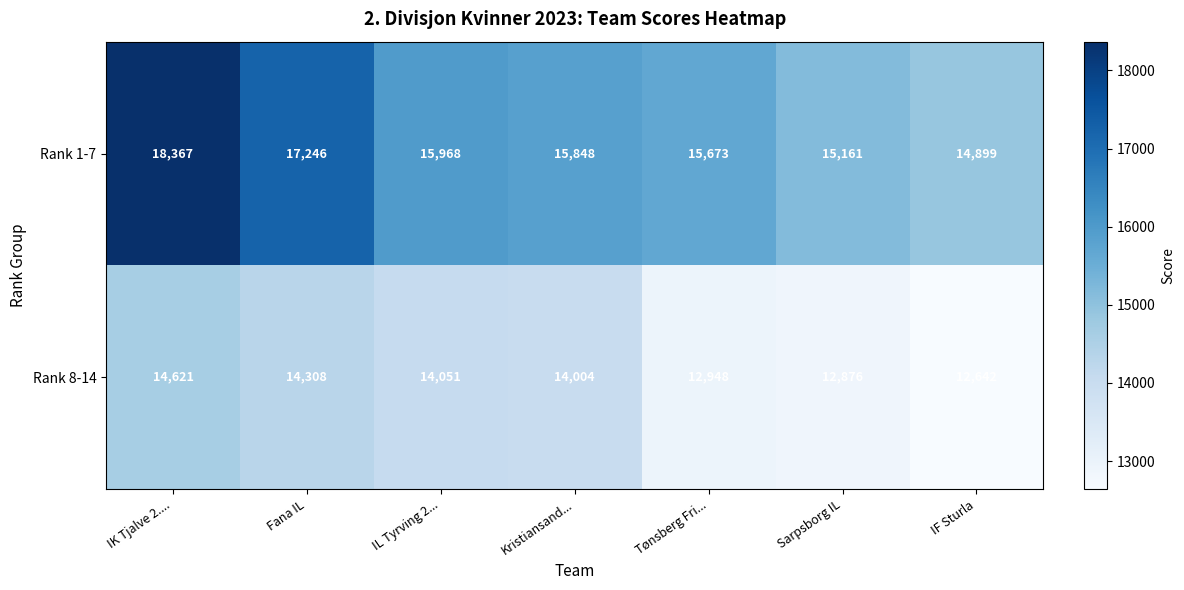

At which category does the chart reach its minimum across all series?

IF Sturla